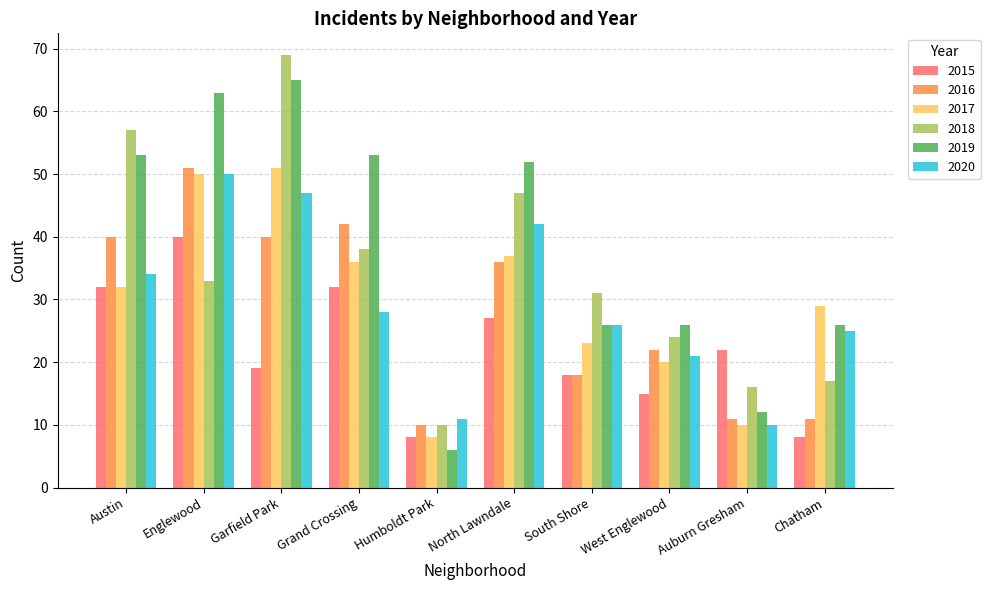

Is it true that 2016 equals 35 at Englewood?

False